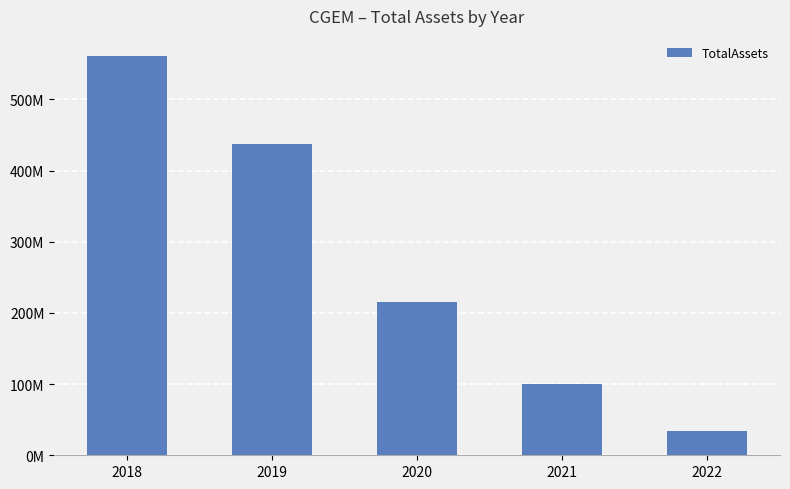

Reading right to left, transcribe all the data shown in this chart.

34640000	100461000	214708000	437185000	561117000